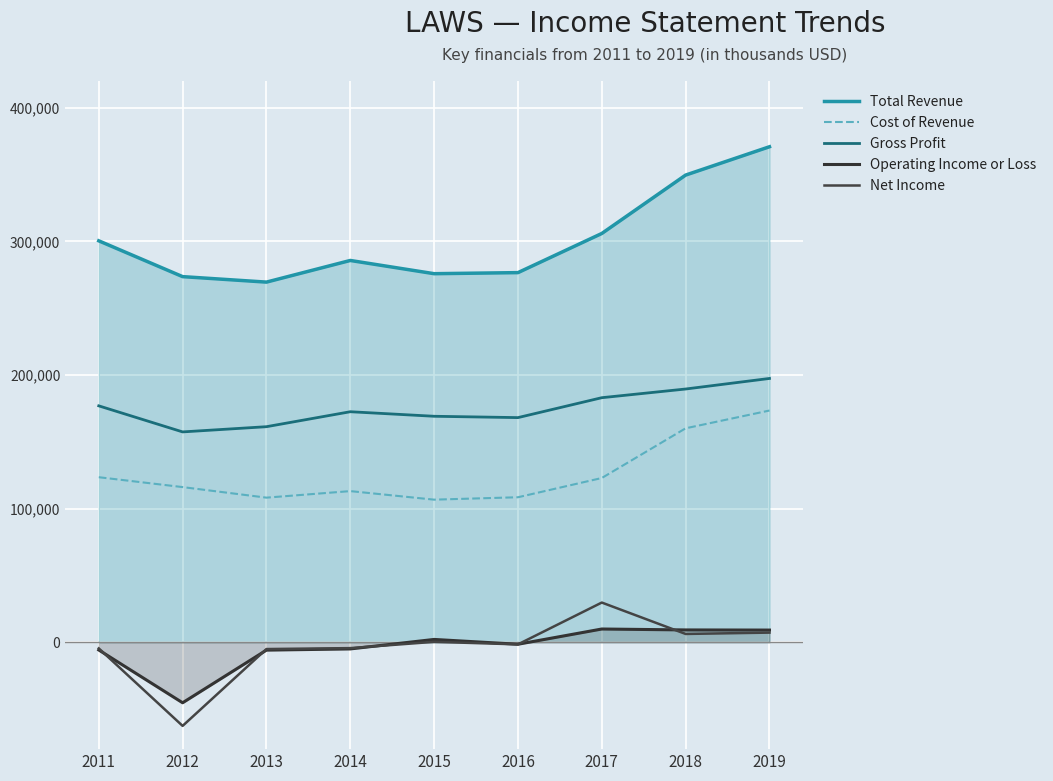

At which category does the chart reach its peak across all series?

2019